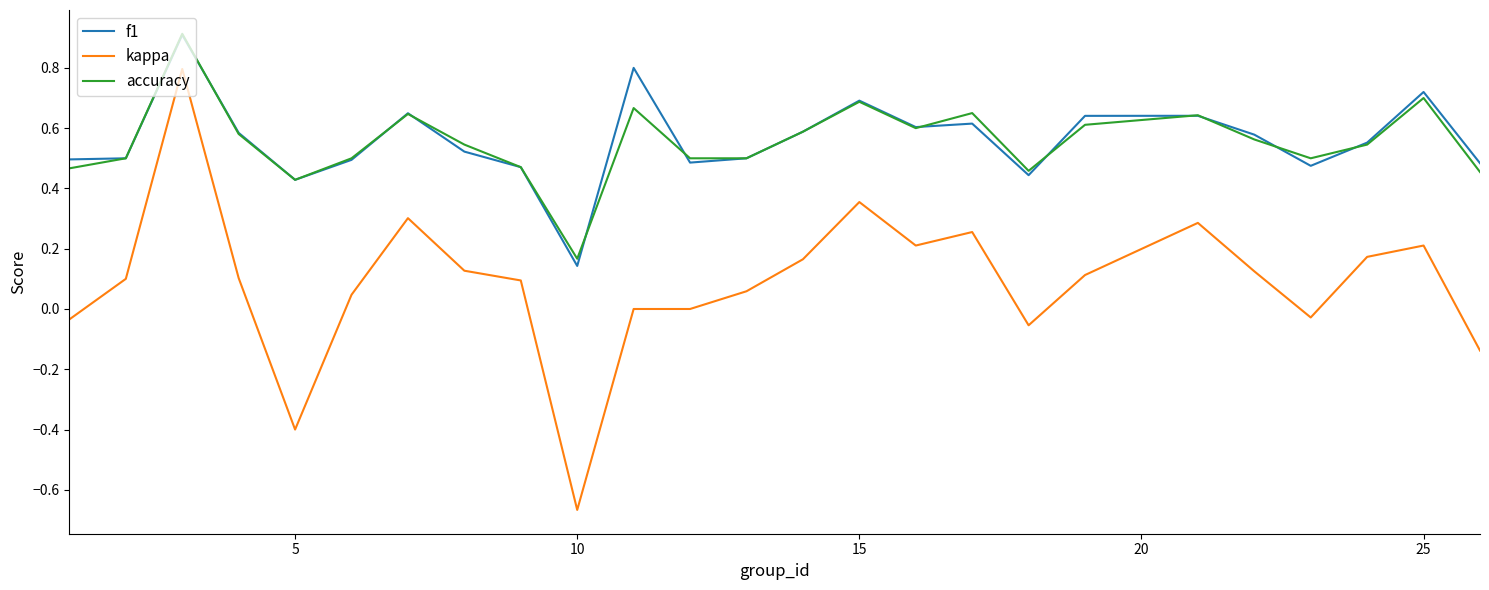

Which series has the largest range (max minus min)?

kappa